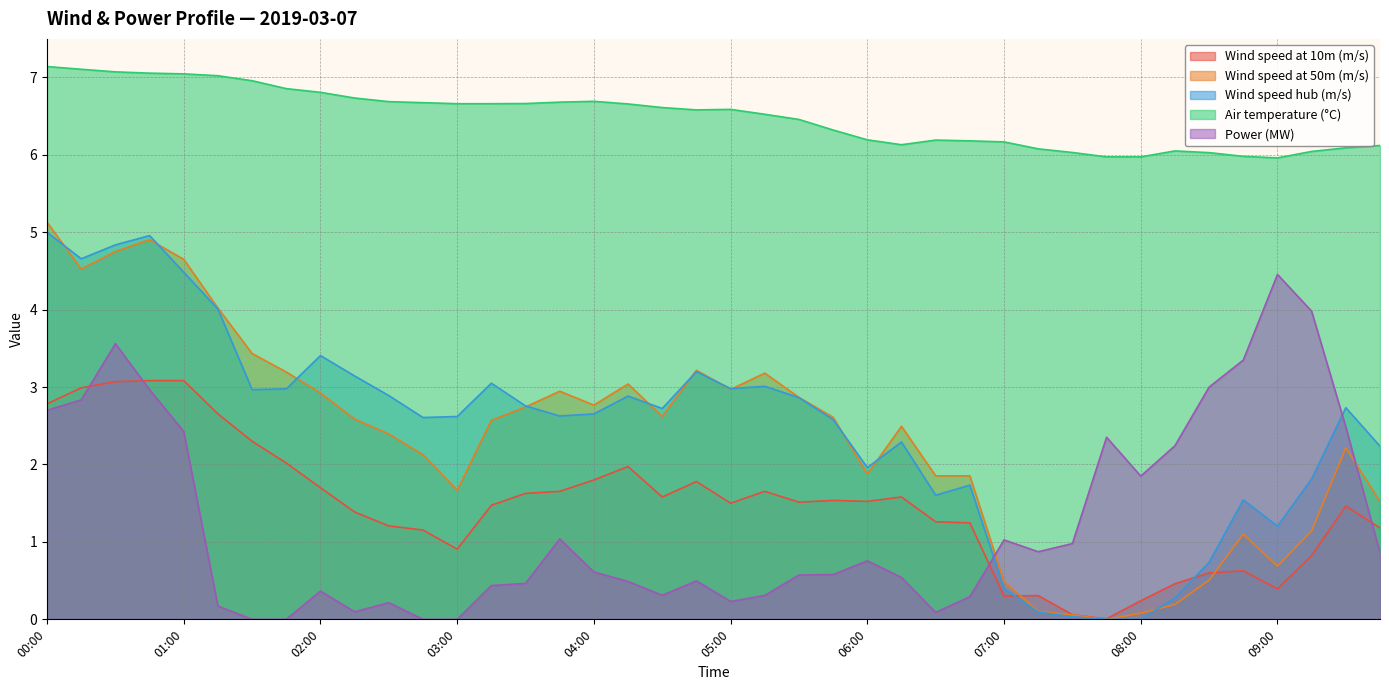

At which category is the sum across all series the highest?

00:30